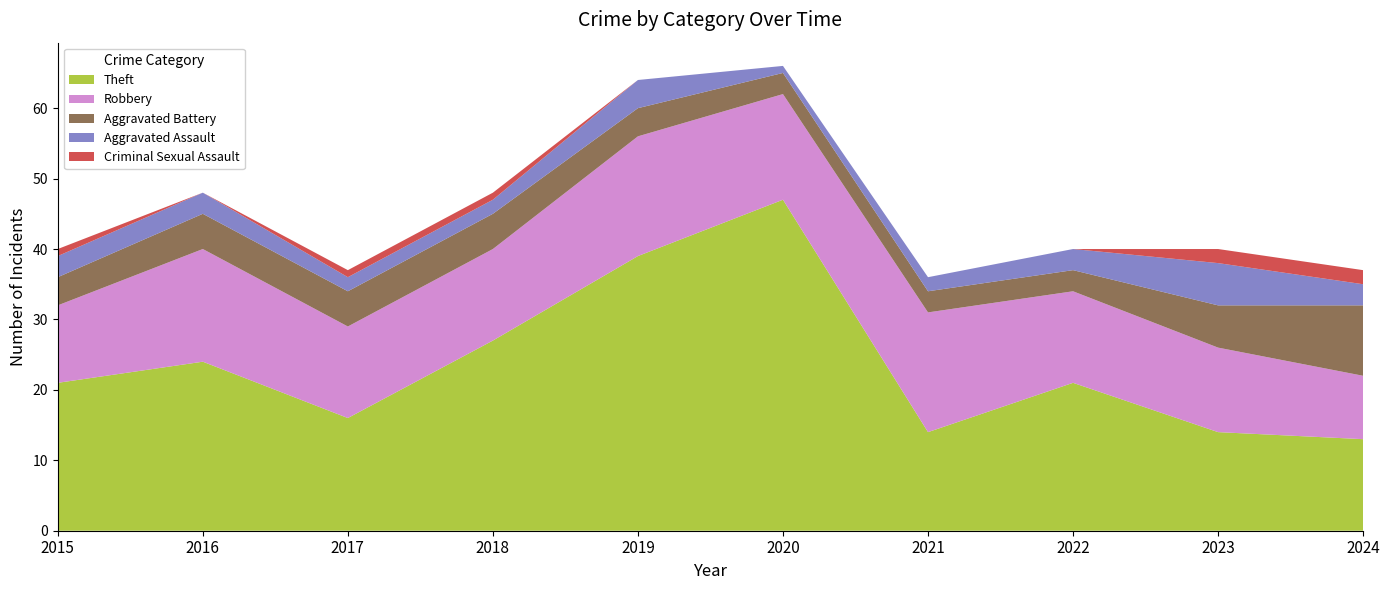

Reading left to right, what are all the values shown in this chart?

Aggravated Assault: 2015=3	2016=3	2017=2	2018=2	2019=4	2020=1	2021=2	2022=3	2023=6	2024=3
Aggravated Battery: 2015=4	2016=5	2017=5	2018=5	2019=4	2020=3	2021=3	2022=3	2023=6	2024=10
Criminal Sexual Assault: 2015=1	2016=0	2017=1	2018=1	2019=0	2020=0	2021=0	2022=0	2023=2	2024=2
Robbery: 2015=11	2016=16	2017=13	2018=13	2019=17	2020=15	2021=17	2022=13	2023=12	2024=9
Theft: 2015=21	2016=24	2017=16	2018=27	2019=39	2020=47	2021=14	2022=21	2023=14	2024=13